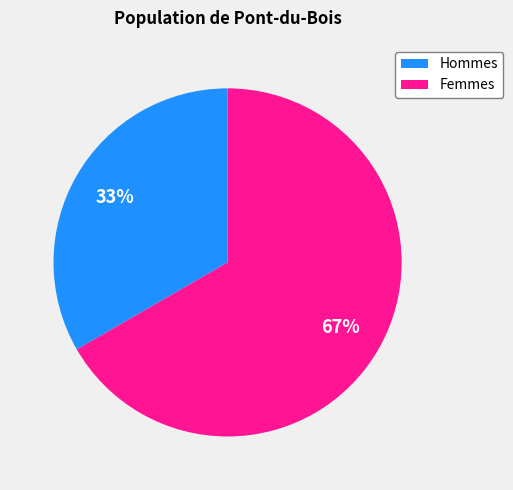

Which has a higher value, Hommes or Femmes?

Femmes